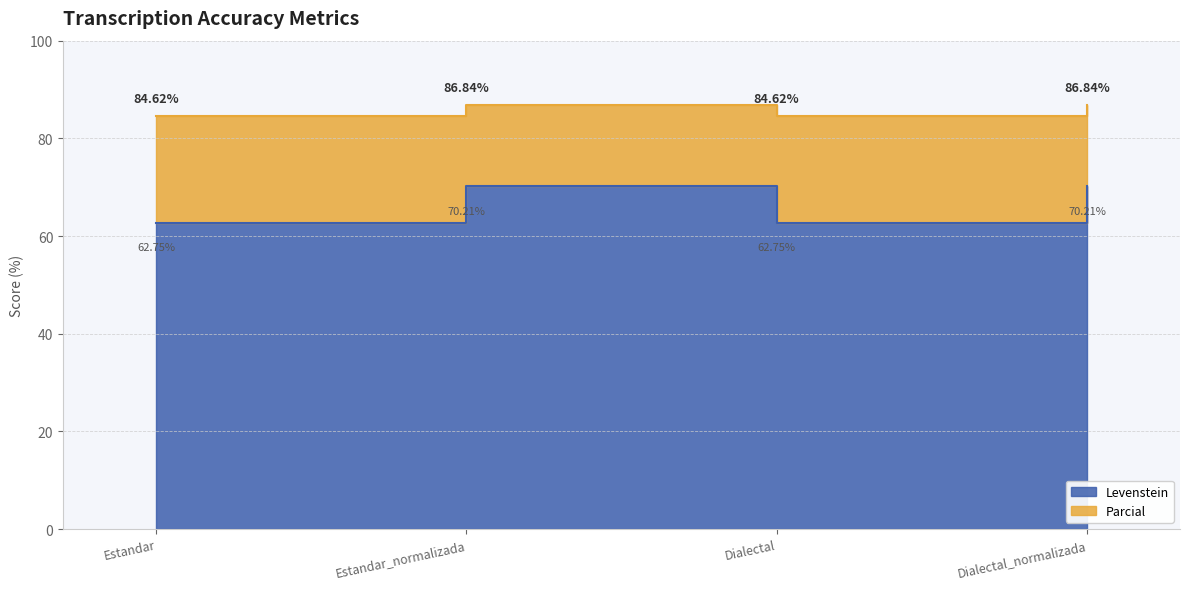

Reading right to left, list all the values displayed in this chart.

Levenstein: 70.2	62.7	70.2	62.7
Parcial: 86.8	84.6	86.8	84.6